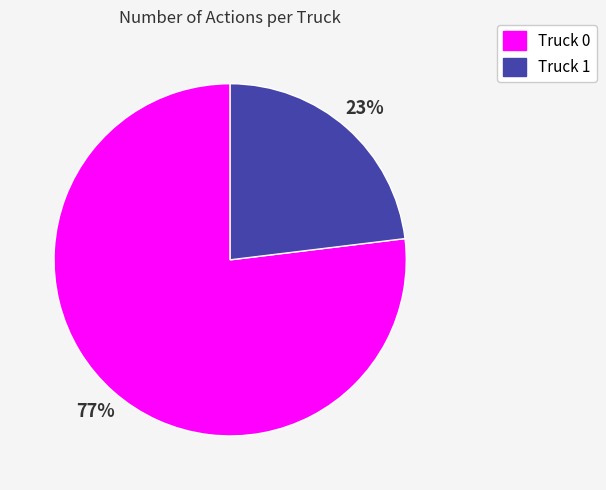

Do Truck 1 and Truck 0 together represent more than half of the pie?

Yes